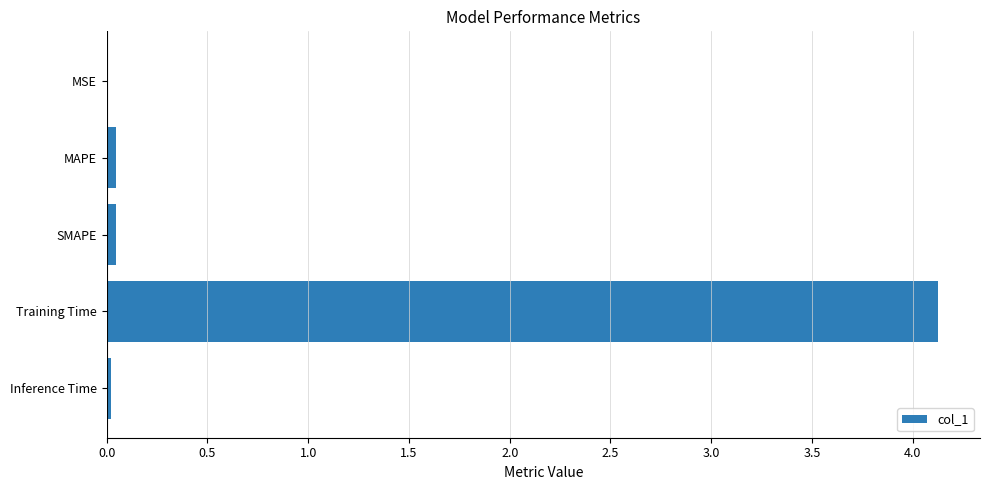

The chart shows a value of 4.1 at Training Time. True or false?

True